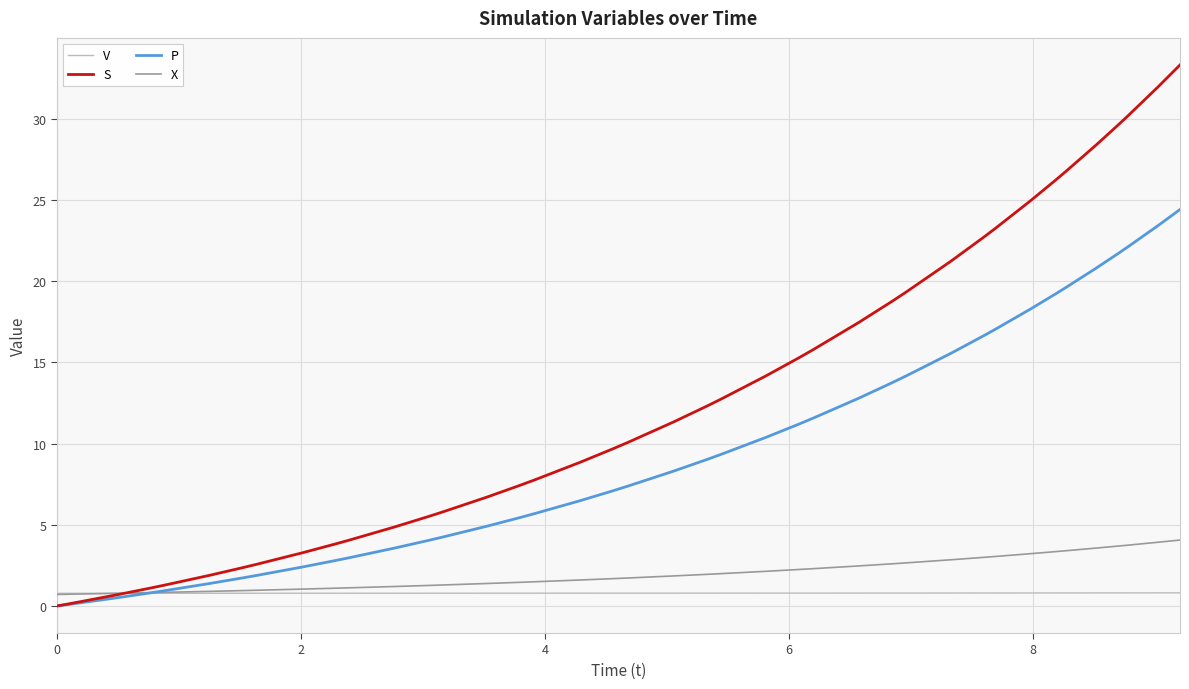

What is the lowest value of the V series?

0.8